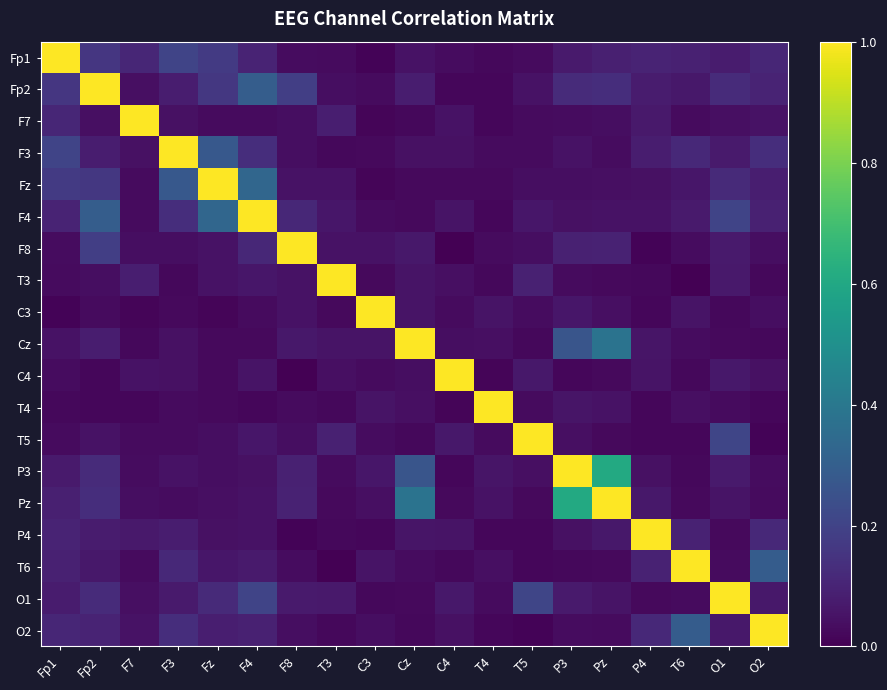

List the series in order of their peak value, lowest first.

Fp1, Fp2, F7, F3, Fz, F4, F8, T3, C3, Cz, C4, T4, T5, P3, Pz, P4, T6, O1, O2